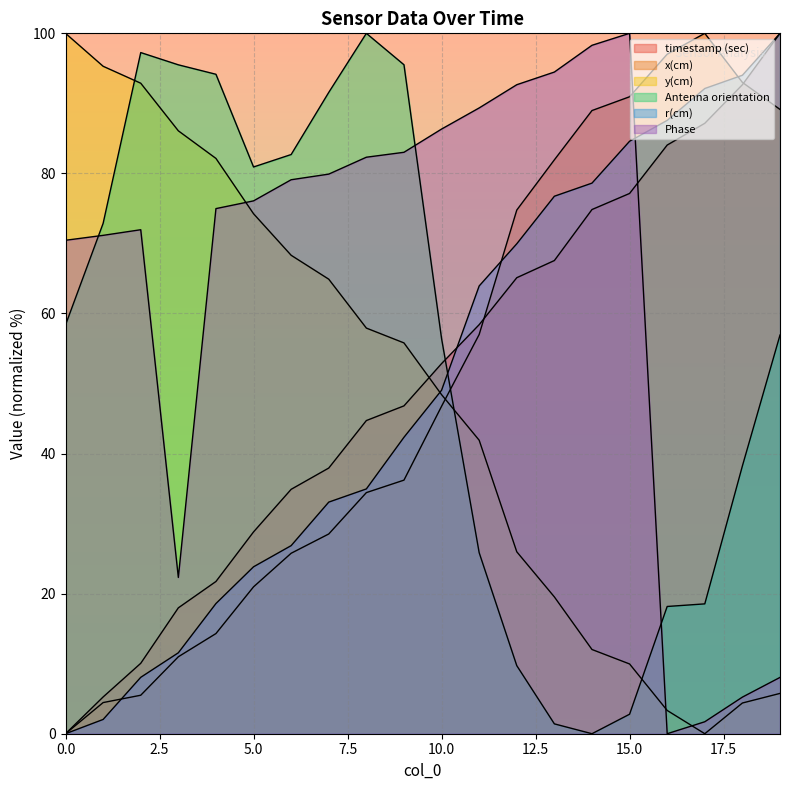

The value of r(cm) at 18 is 148.6. True or false?

False